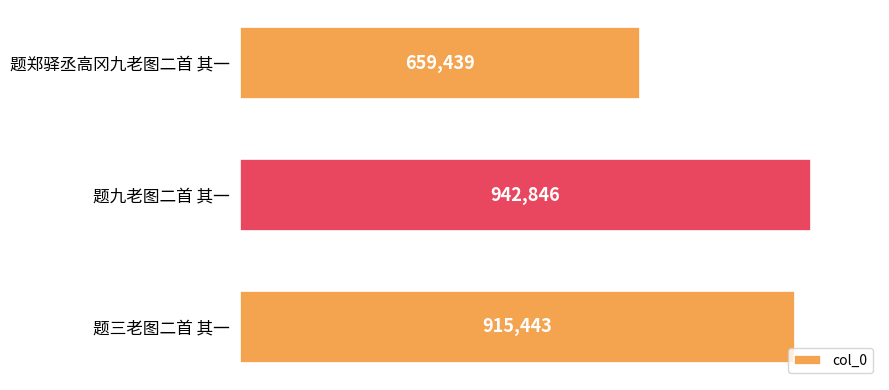

Rank the categories by value from highest to lowest.

题九老图二首 其一, 题三老图二首 其一, 题郑驿丞高冈九老图二首 其一